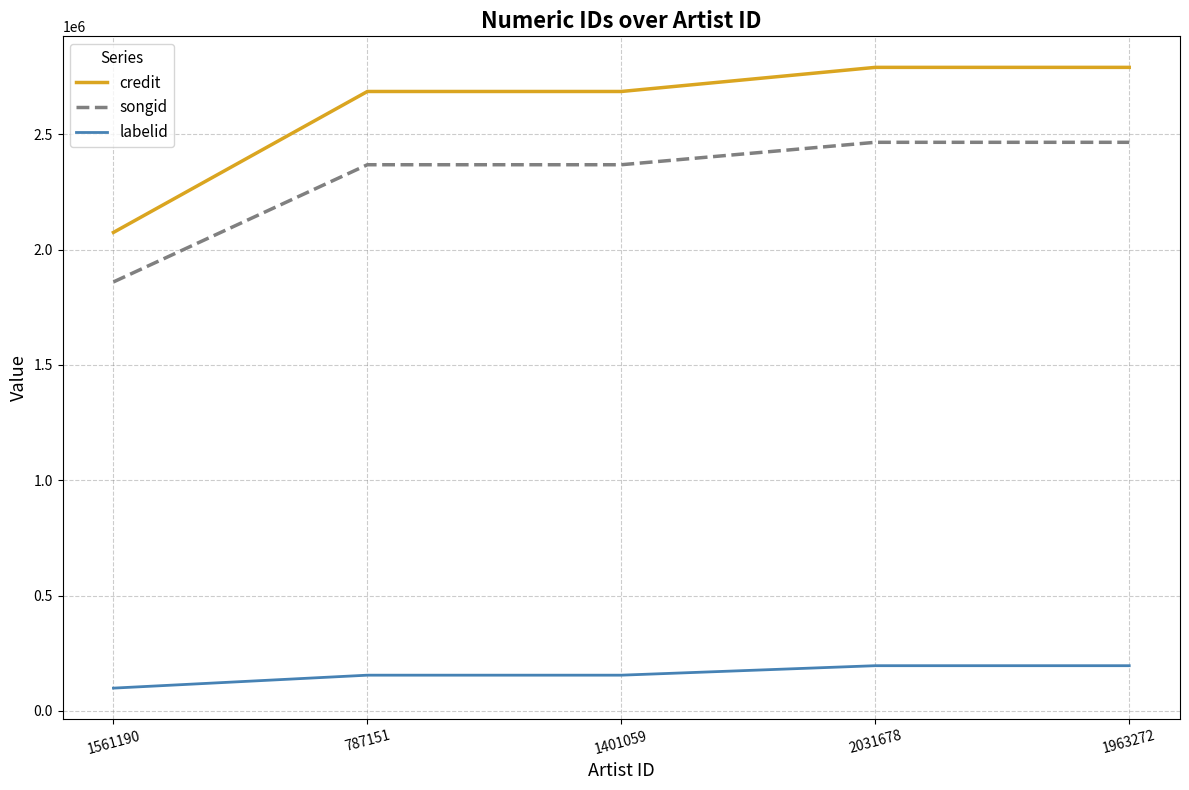

Is it true that labelid equals 196309 at 1963272?

True